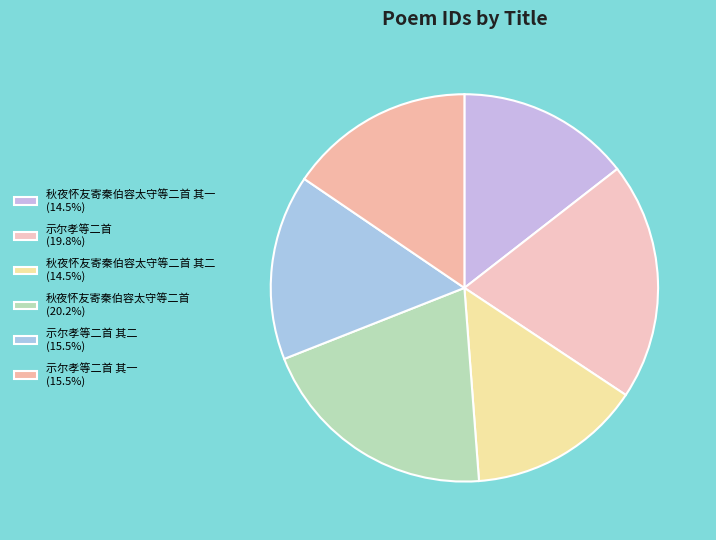

How many segments does this pie chart have?

6